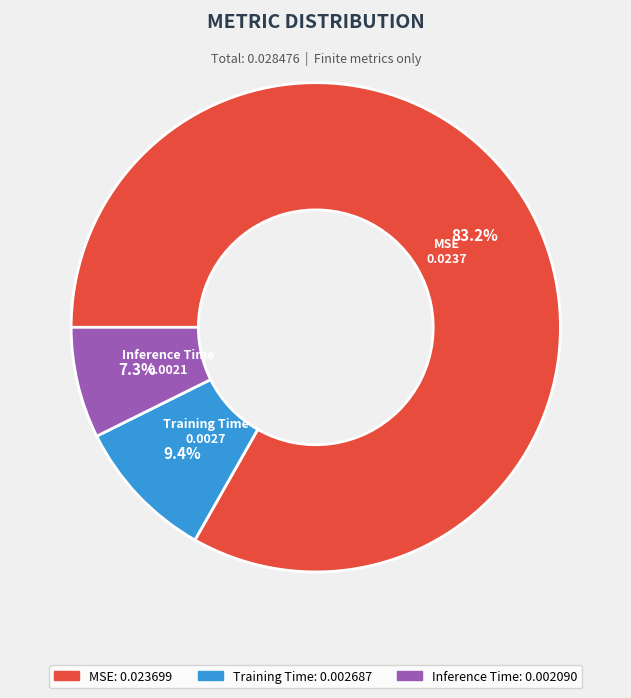

Does MSE represent more than half of the total?

Yes